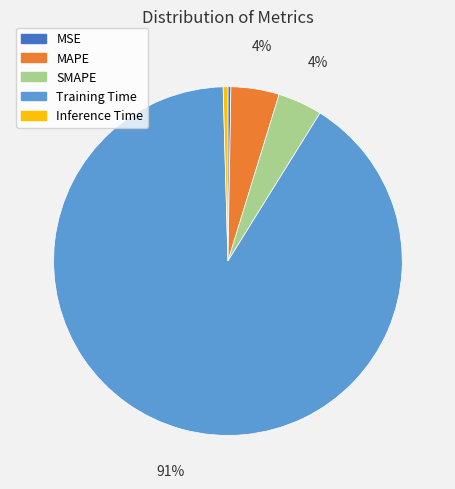

Is it true that Training Time is 91% of the pie?

True